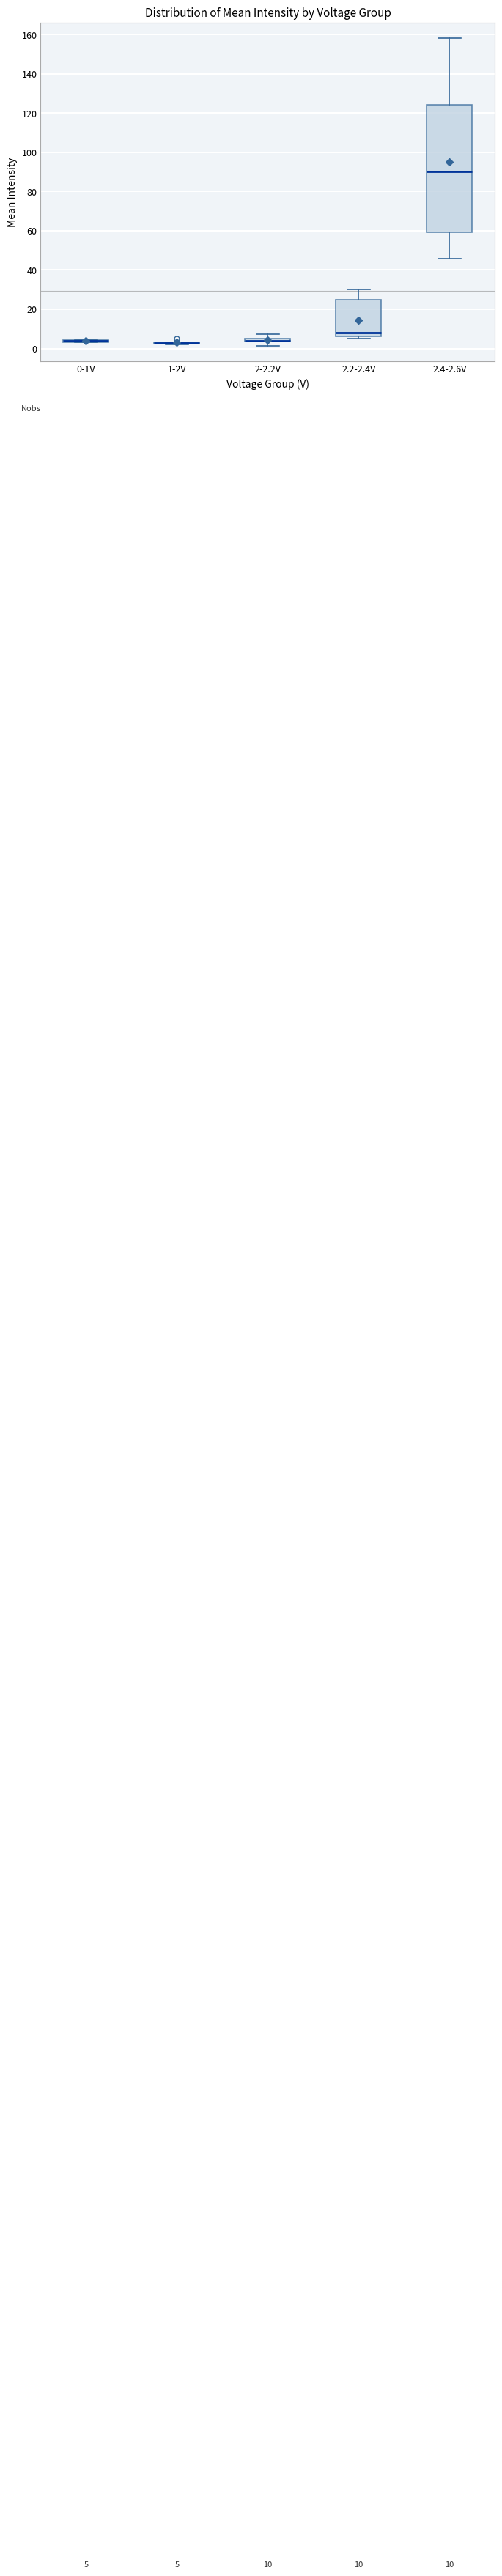

Which box is the tallest, from its lower edge to its upper edge?

2.4-2.6V